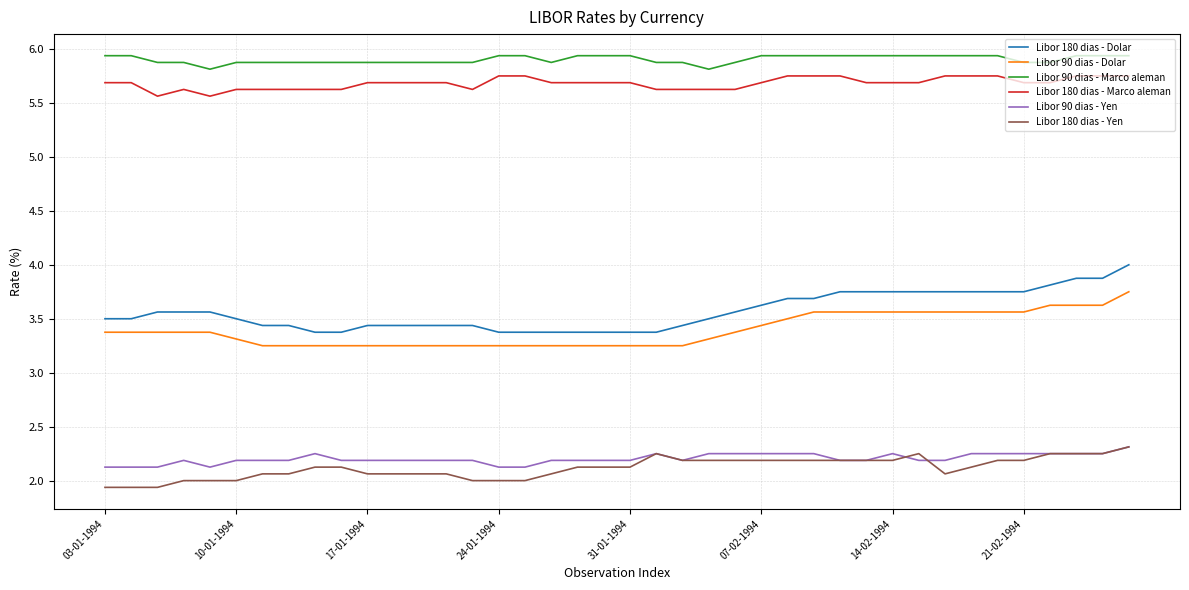

True or false: Libor 180 dias - Marco aleman and Libor 90 dias - Dolar intersect in this chart.

False